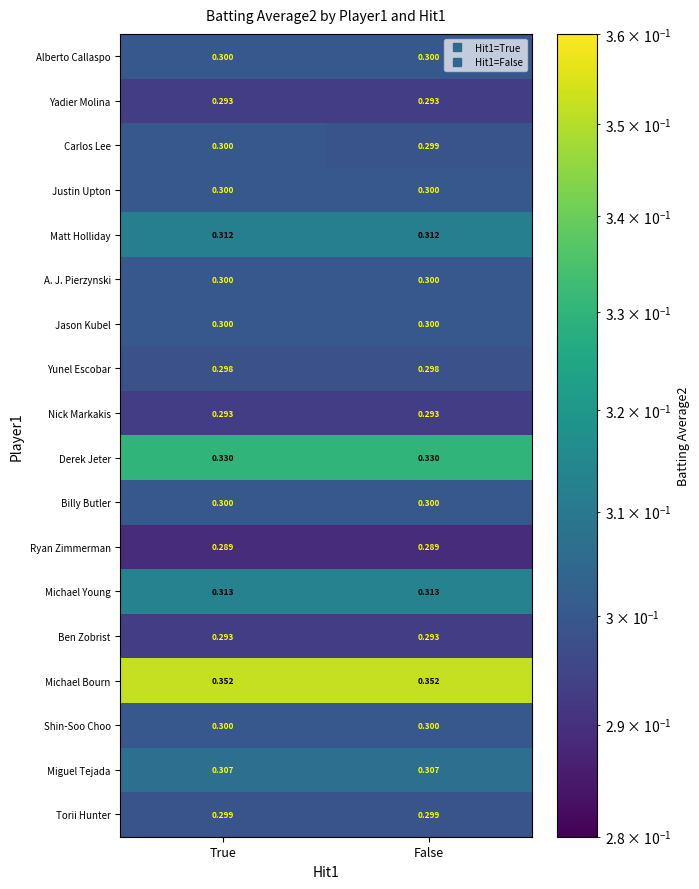

Which series has the widest spread of values?

Carlos Lee